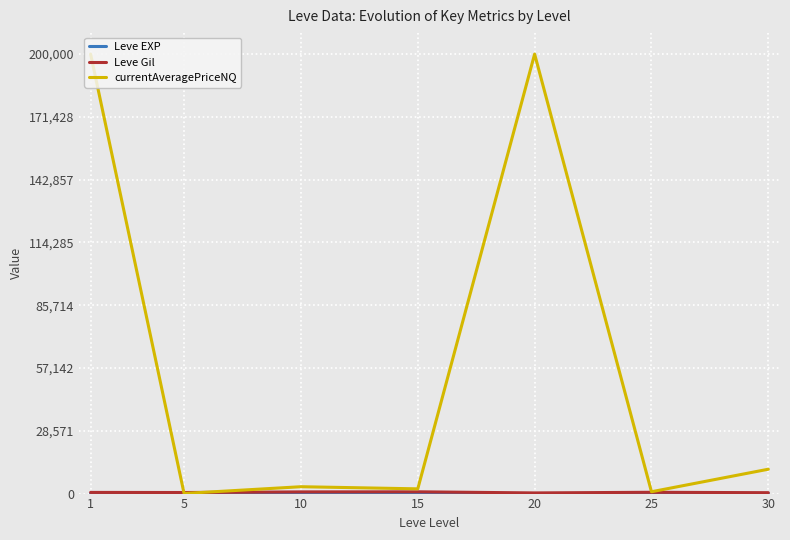

Which series changed the most between 1 and 30?

currentAveragePriceNQ